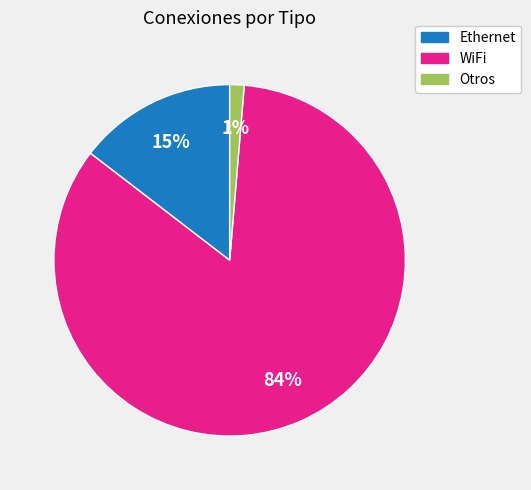

To the nearest percent, what percentage of the pie is Otros?

1%